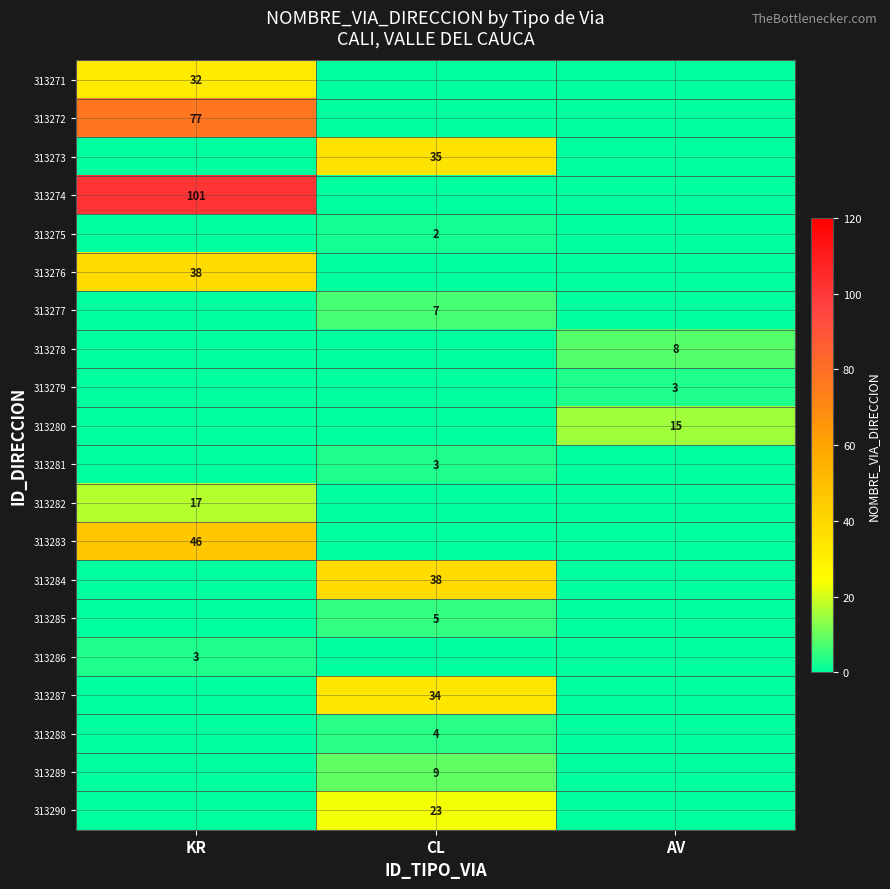

What is the difference between the highest and lowest values at CL?

38